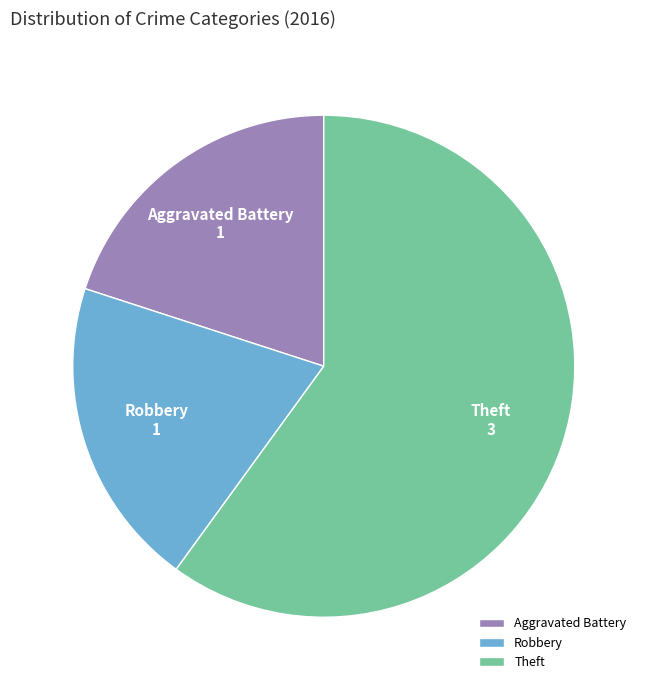

How many slices are in this pie chart?

3